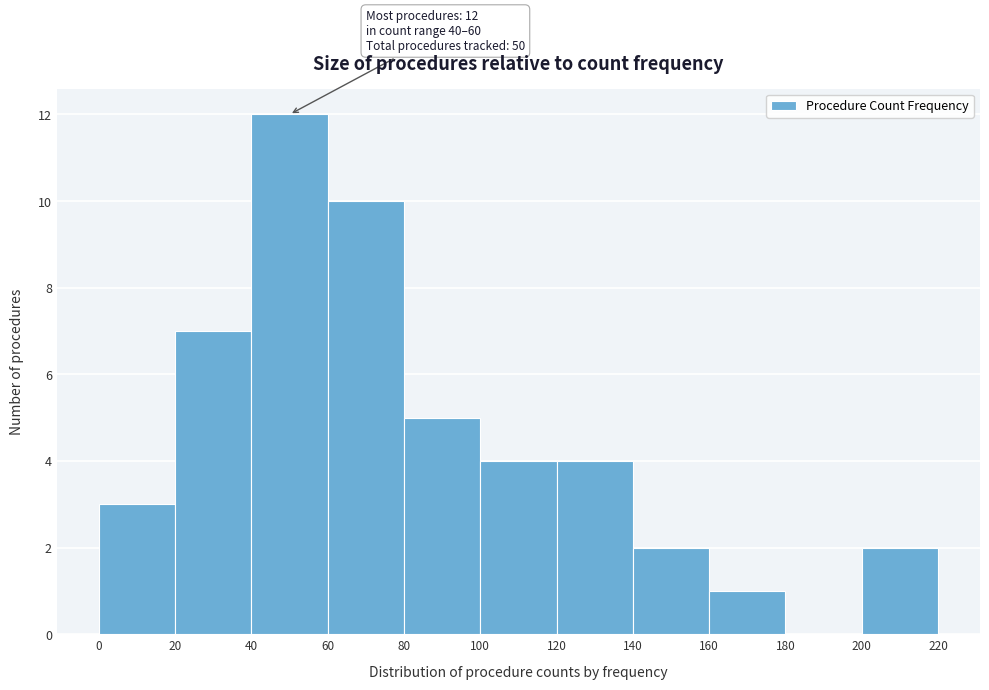

Over which range of the x-axis is the bar tallest?

40 to 60